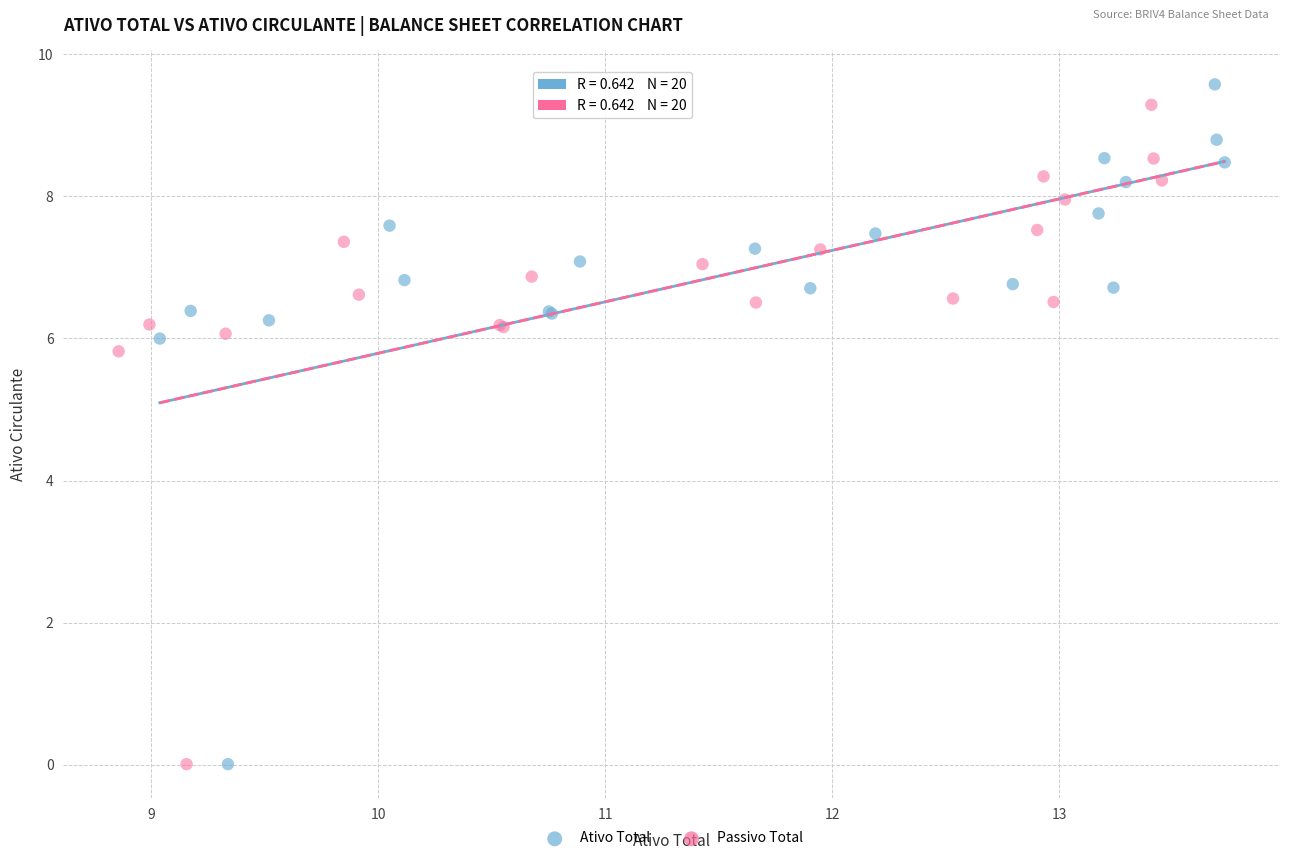

What are all the series names shown in the legend?

Ativo Total, Passivo Total